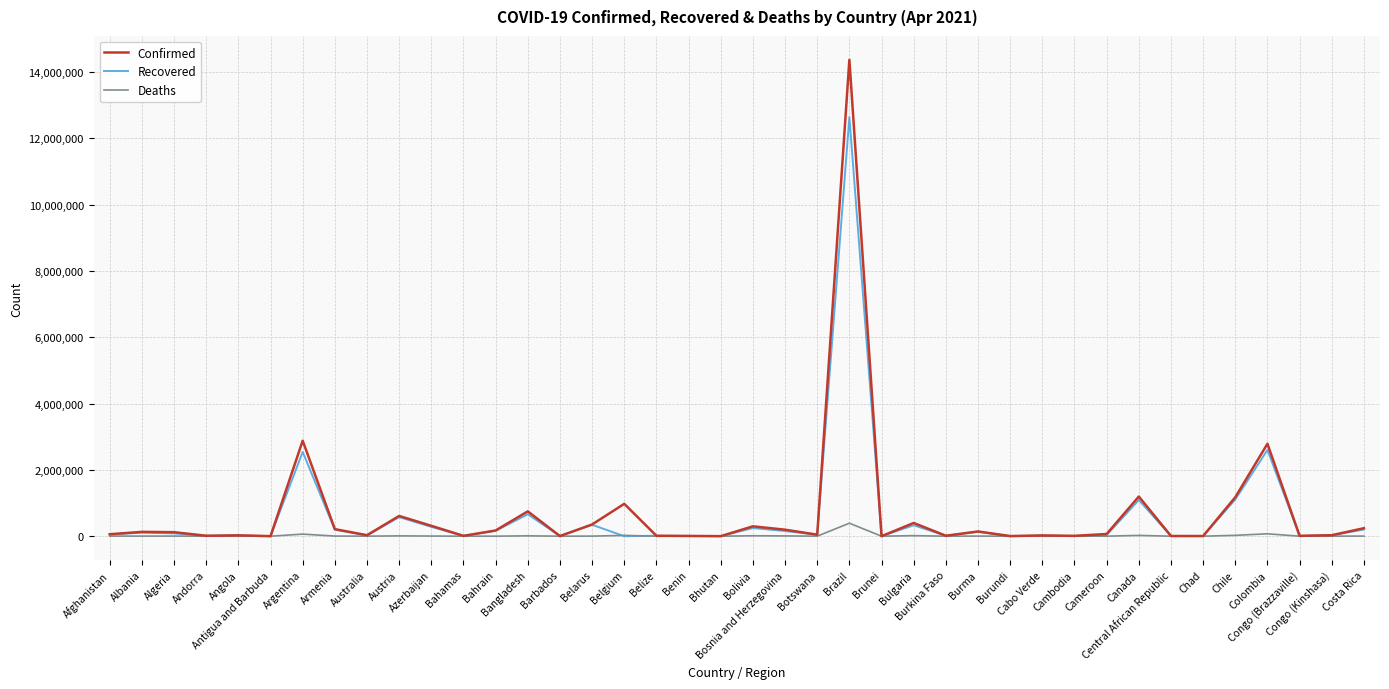

Count the number of categories in the chart.

40